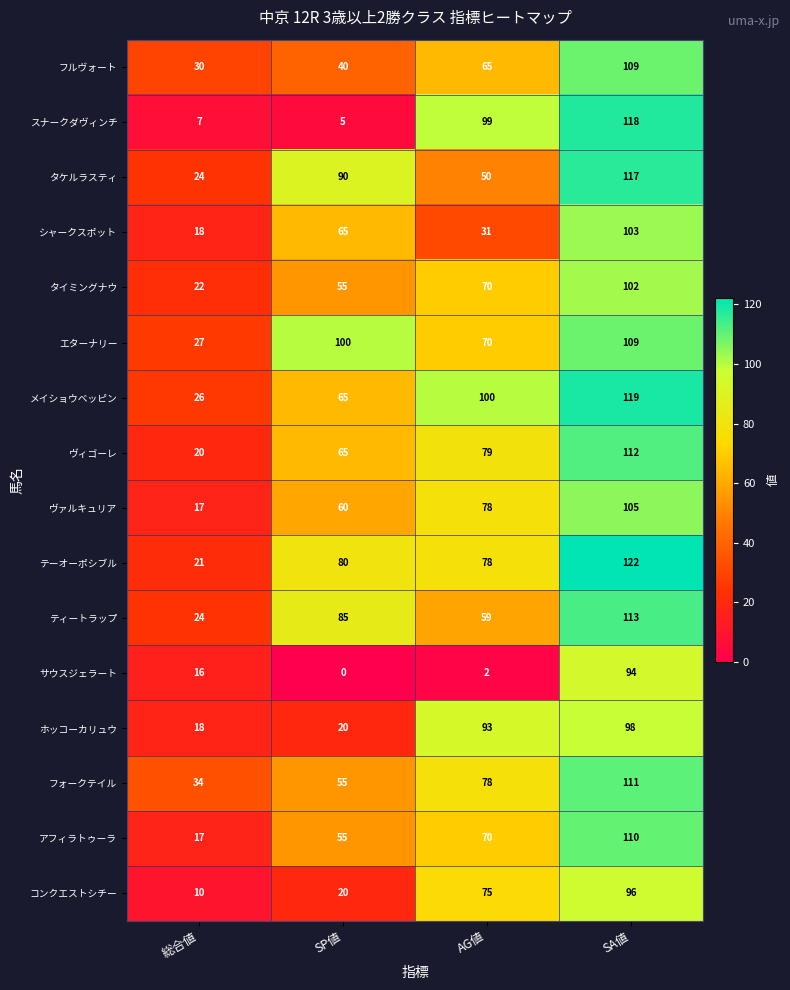

Which series changed the most between SP値 and AG値?

スナークダヴィンチ